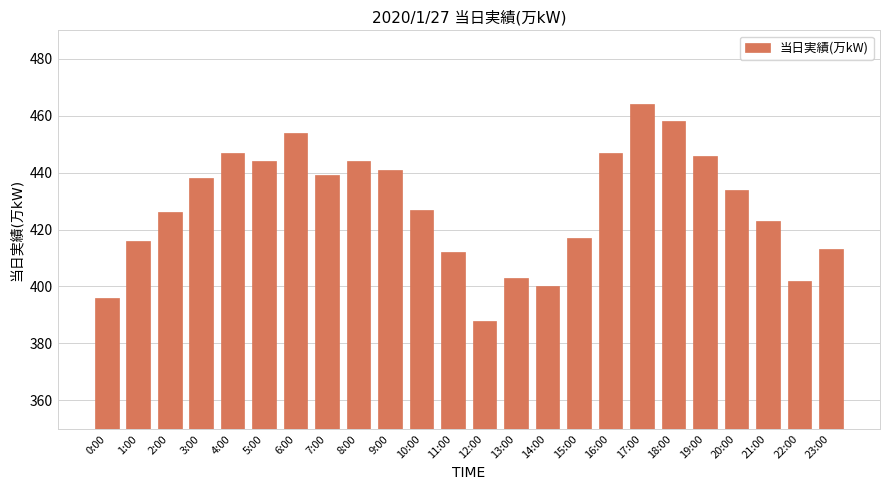

Reading left to right, transcribe all the data shown in this chart.

396	416	426	438	447	444	454	439	444	441	427	412	388	403	400	417	447	464	458	446	434	423	402	413